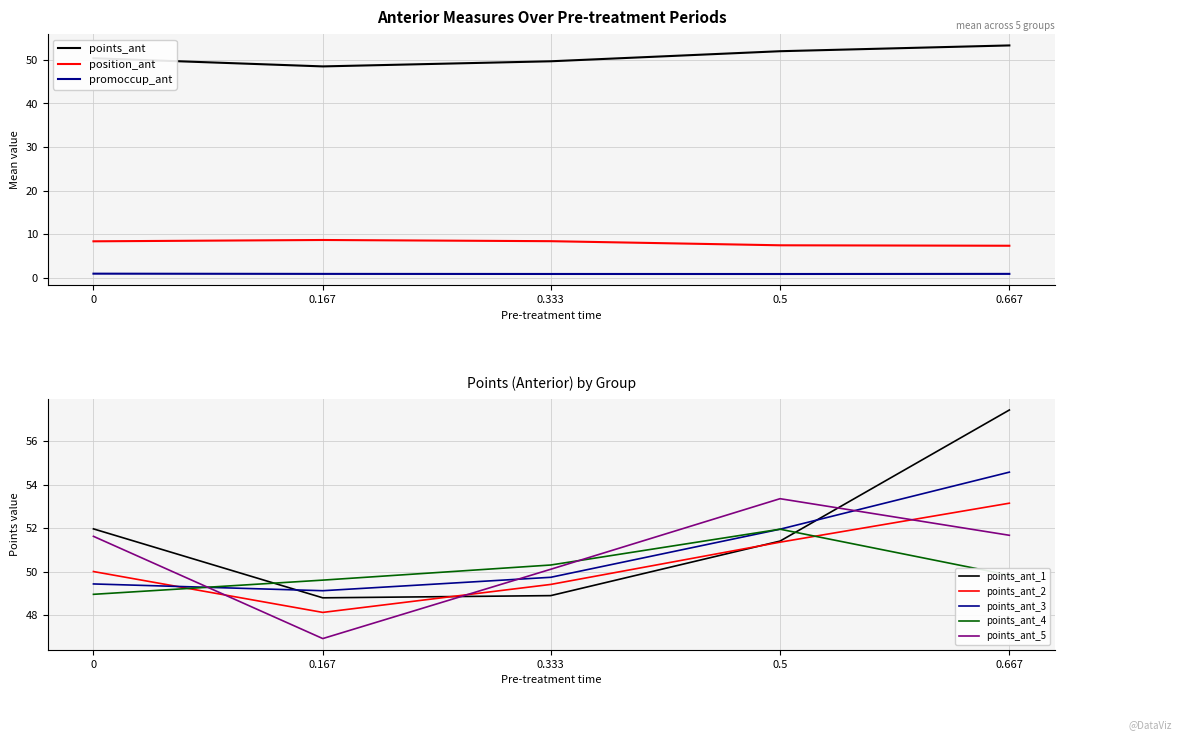

Which series has the widest spread of values?

points_ant